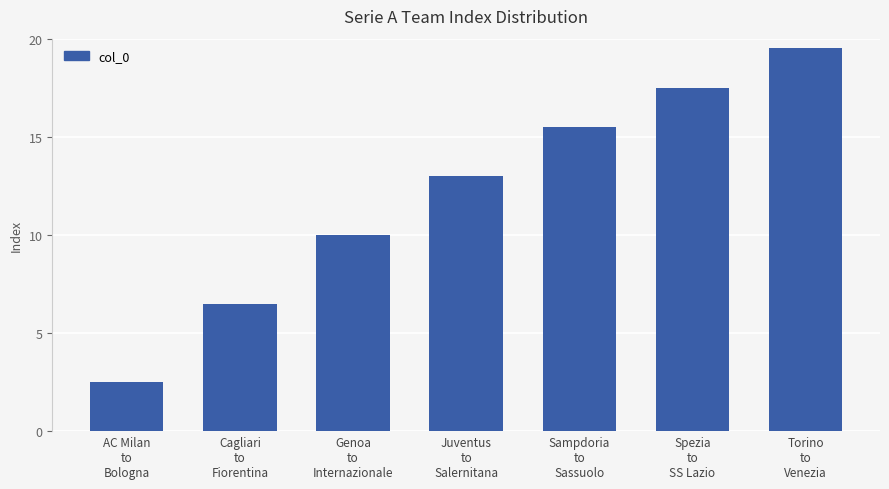

What is the label of the 3rd bar from the right?

Sampdoria
to
Sassuolo